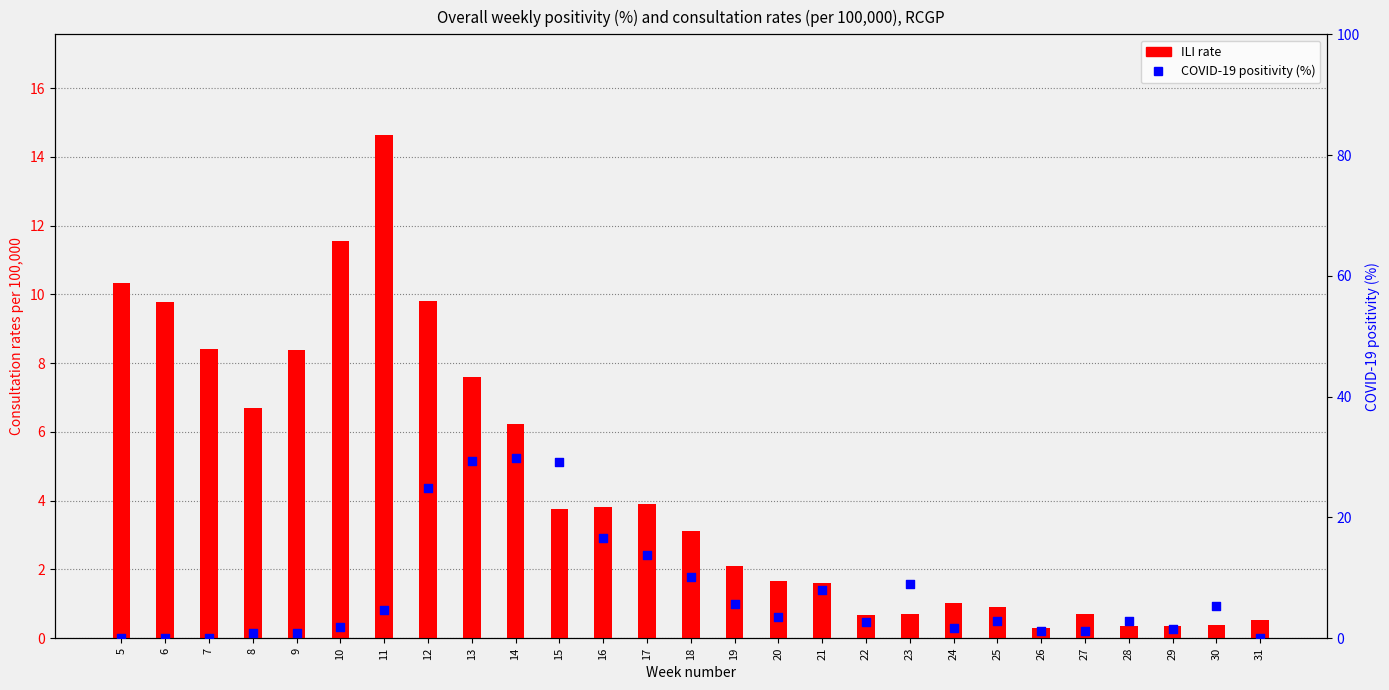

Which series reaches the minimum Y coordinate?

COVID-19 positivity (%)